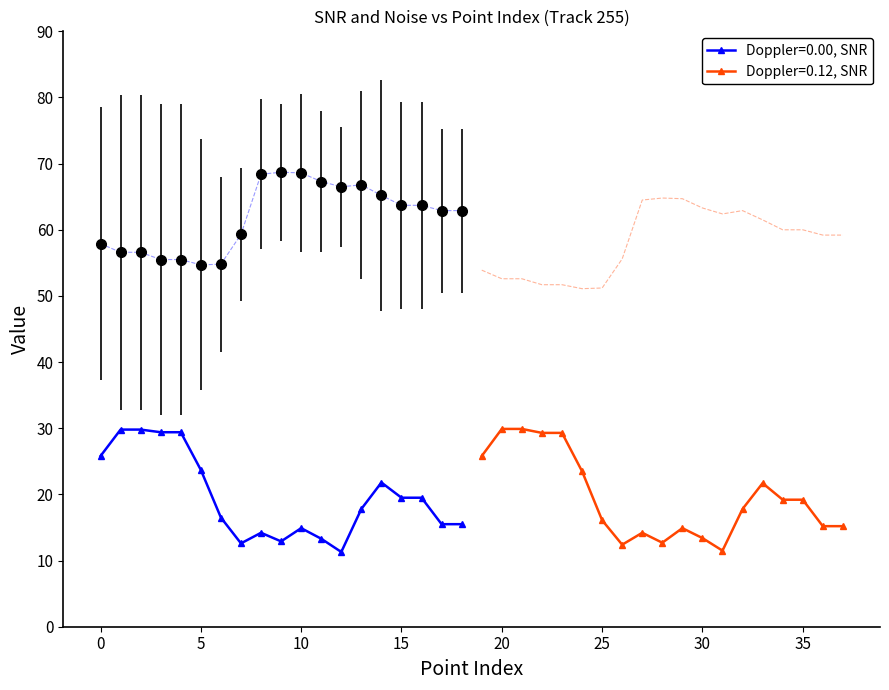

List the labels in order of SNR value, smallest first.

12, 31, 26, 7, 28, 9, 11, 30, 8, 27, 10, 29, 36, 37, 17, 18, 25, 6, 13, 32, 34, 35, 15, 16, 33, 14, 24, 5, 0, 19, 22, 23, 3, 4, 1, 2, 20, 21